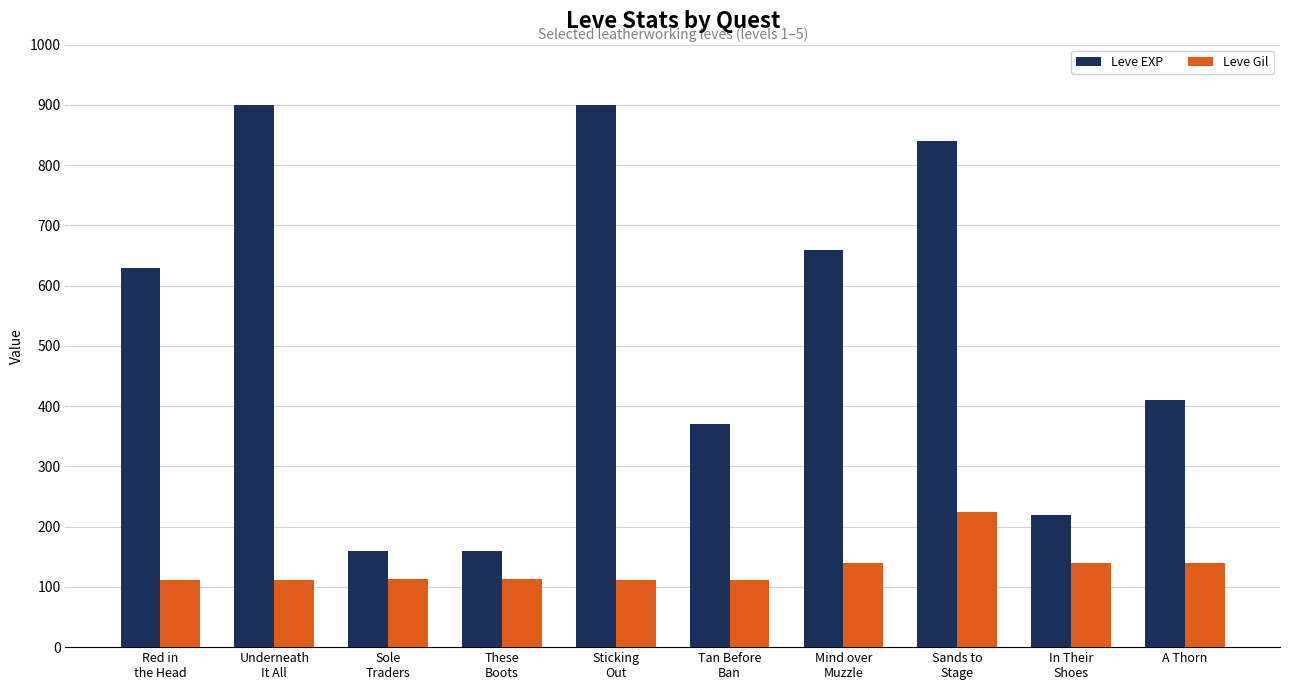

What are all the series names shown in the legend?

Leve EXP, Leve Gil